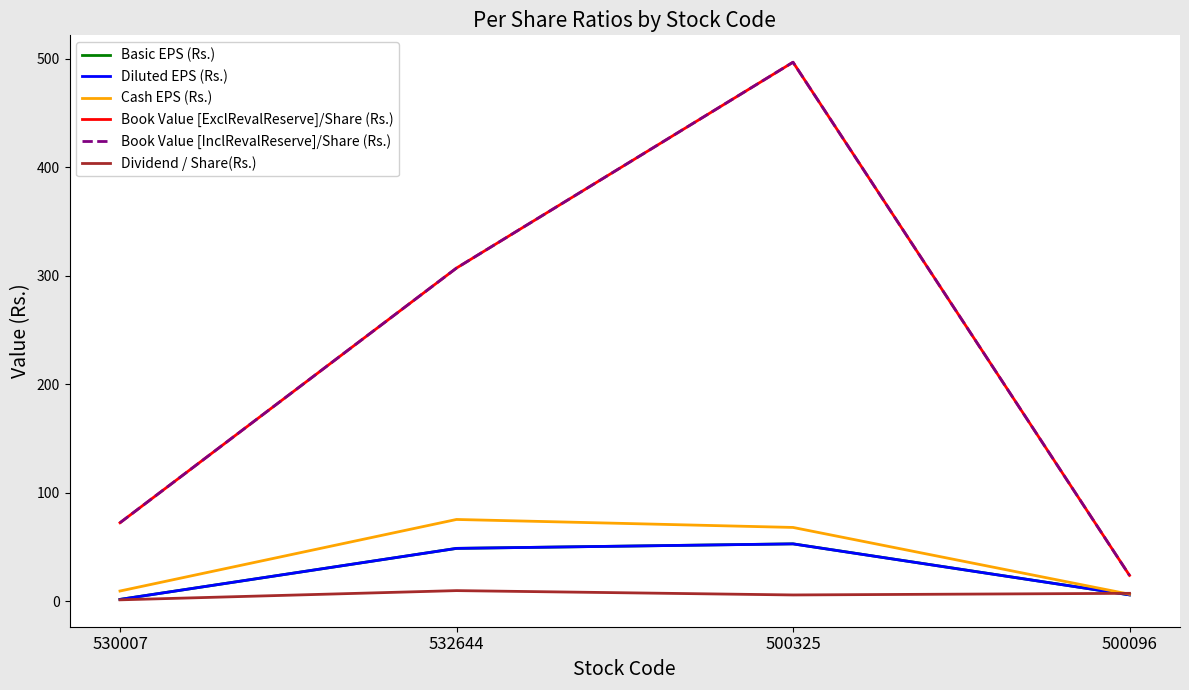

True or false: Book Value [InclRevalReserve]/Share (Rs.) has a value of 777.4 at 500325.

False